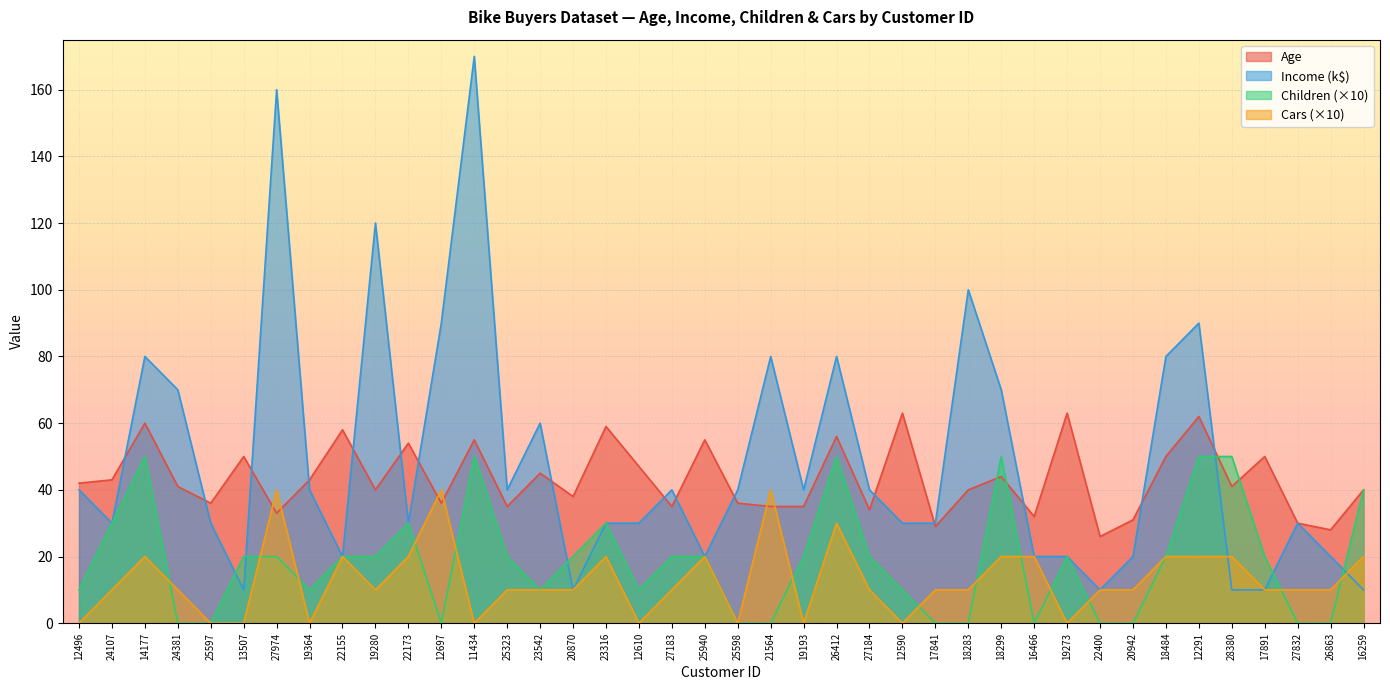

How many Children values are between 0 and 30?

33